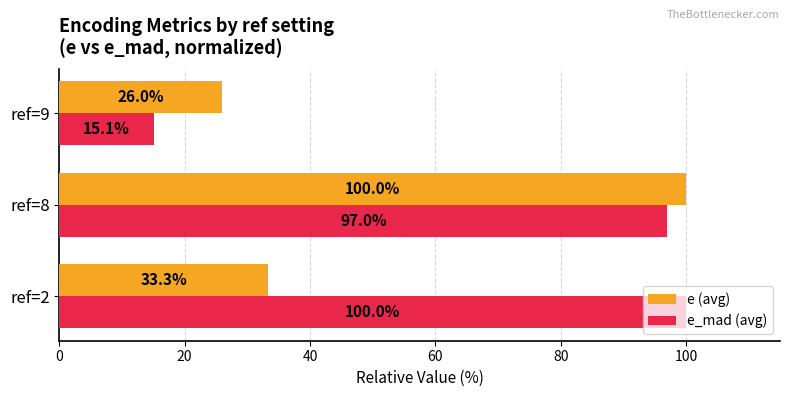

The e (avg) series shows 30.0 at ref=8. True or false?

False